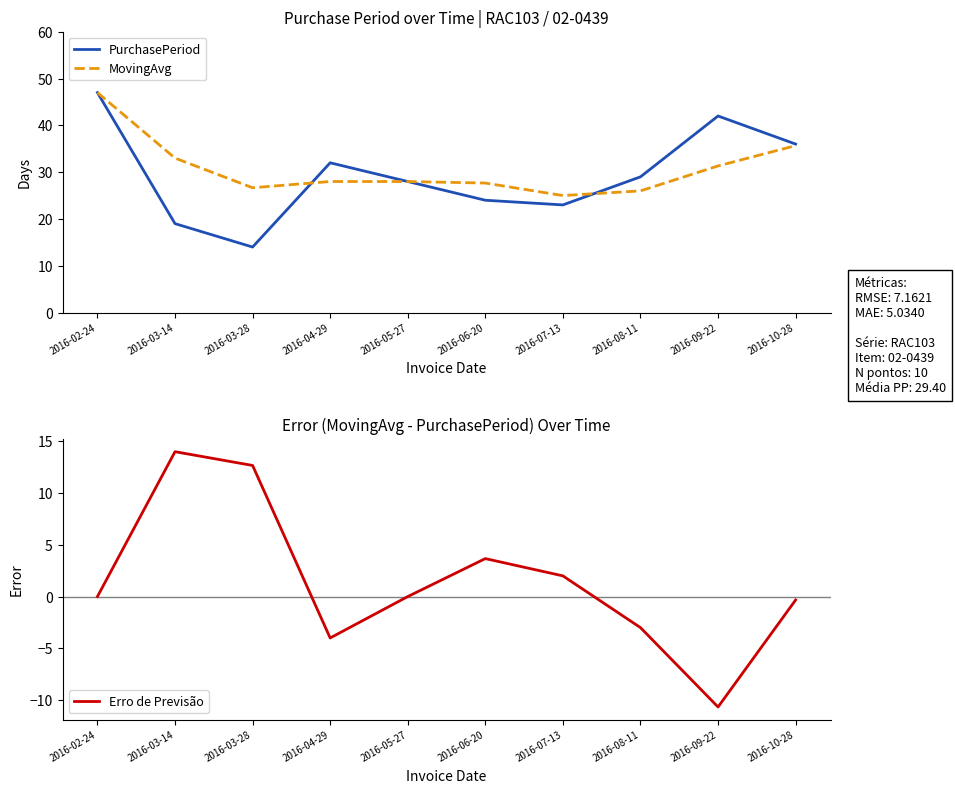

Where is PurchasePeriod nearest to the value 30?

2016-08-11